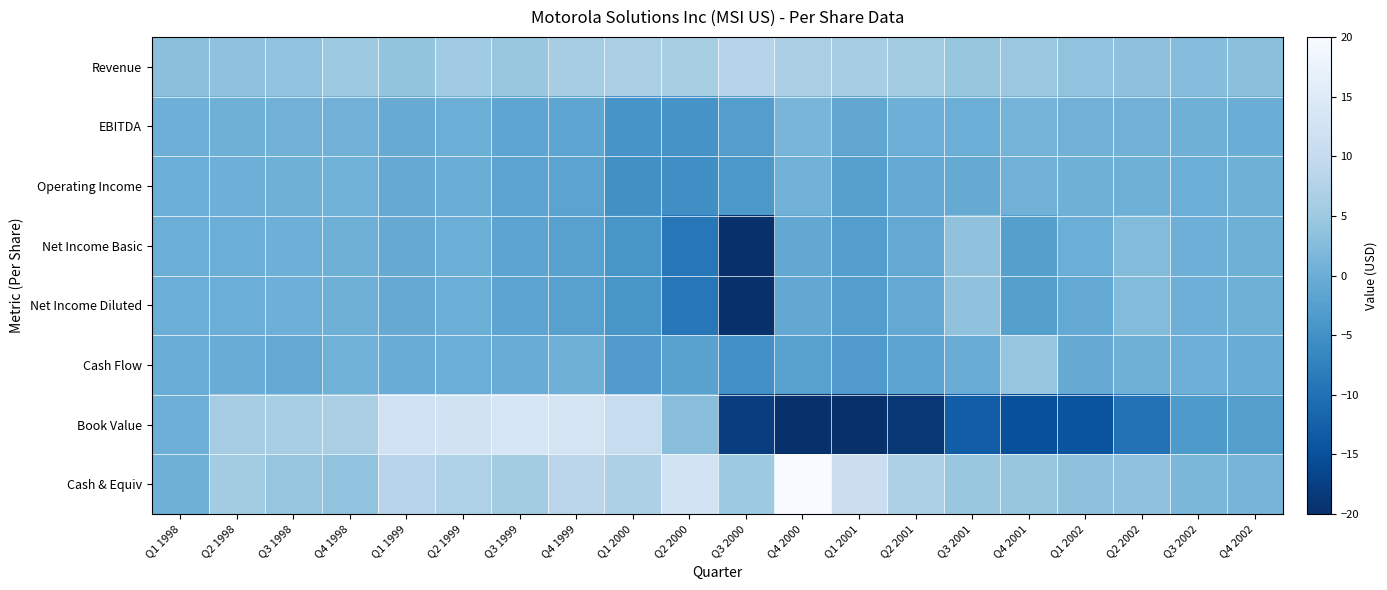

Which label corresponds to the largest value in the chart?

Q4 2000